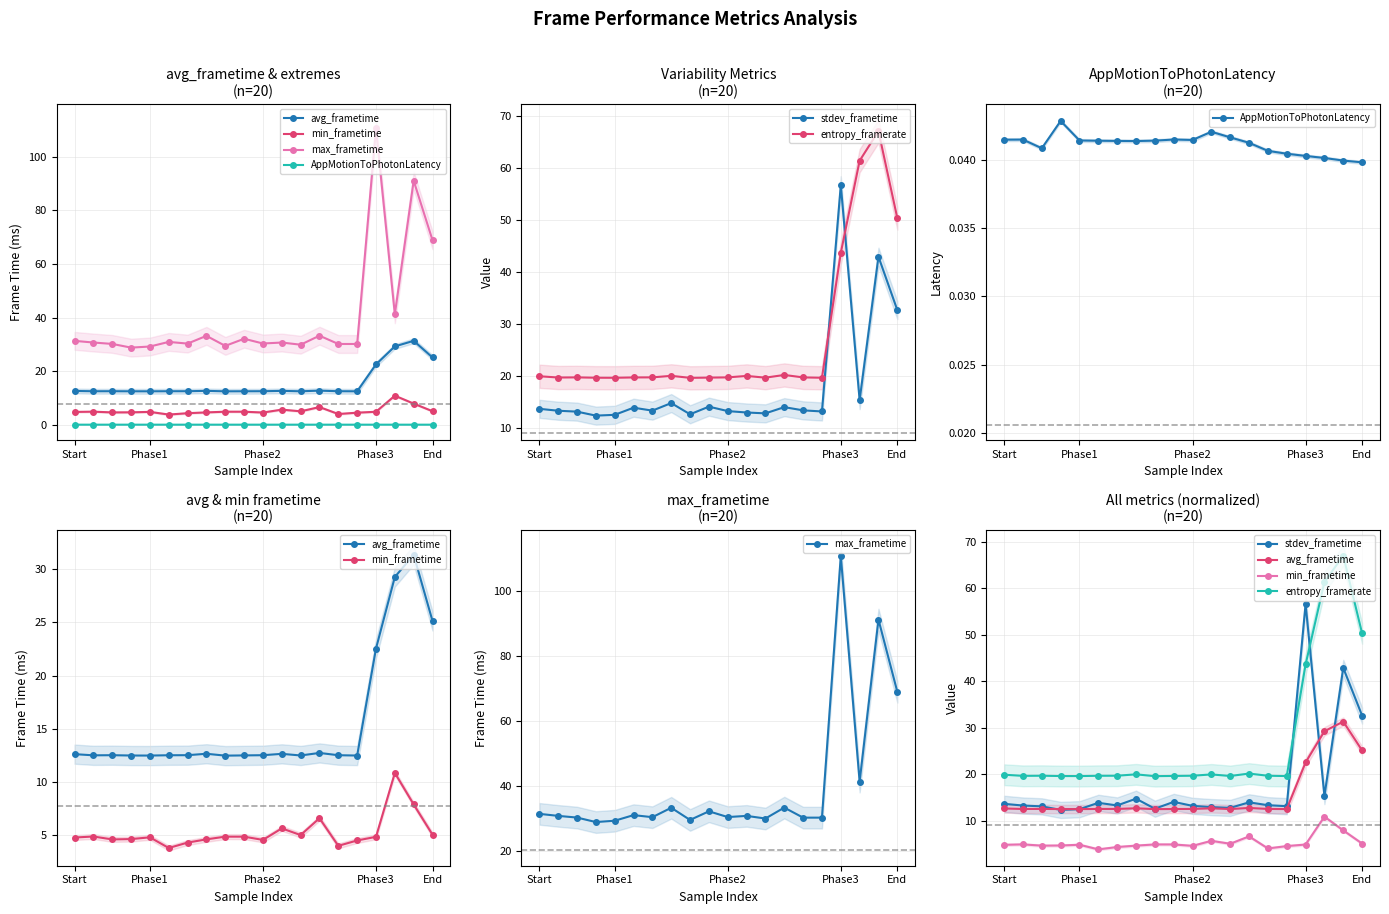

What are all the series names shown in the legend?

avg_frametime, min_frametime, max_frametime, AppMotionToPhotonLatency, stdev_frametime, entropy_framerate